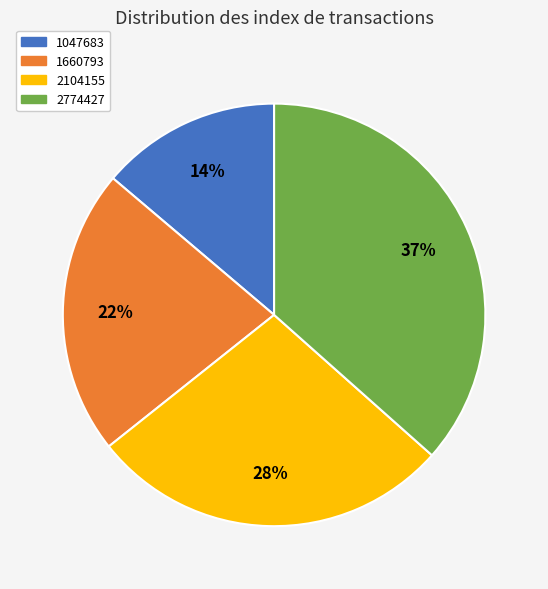

To the nearest percent, what portion does 1660793 represent?

22%